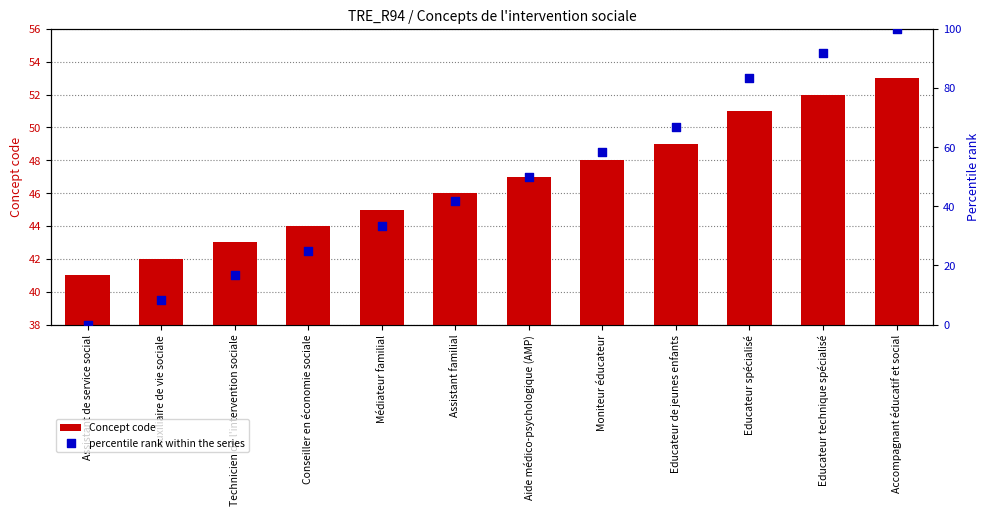

What is the total value across all series at Médiateur familial?

78.3